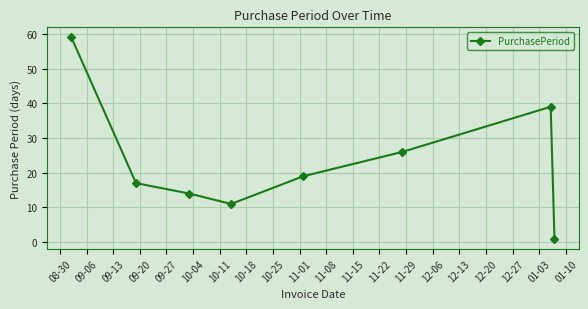

Reading left to right, what are all the values shown in this chart?

59	17	14	11	19	26	39	1